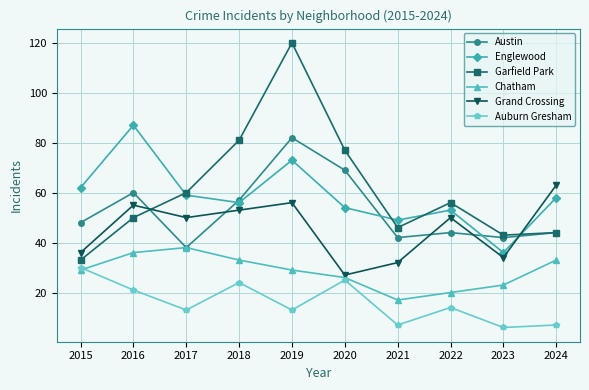

Count the number of data series in this chart.

6